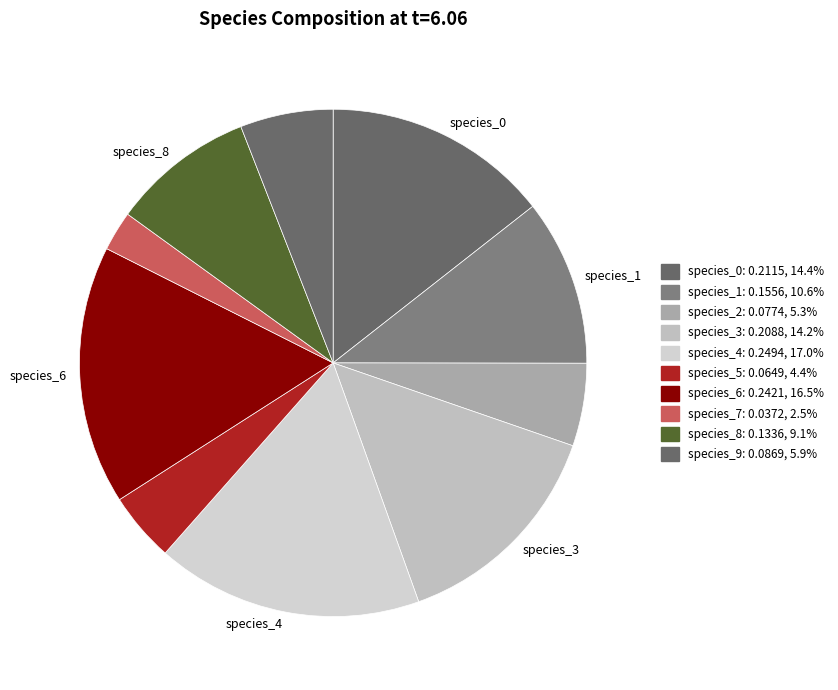

How many segments does this pie chart have?

10